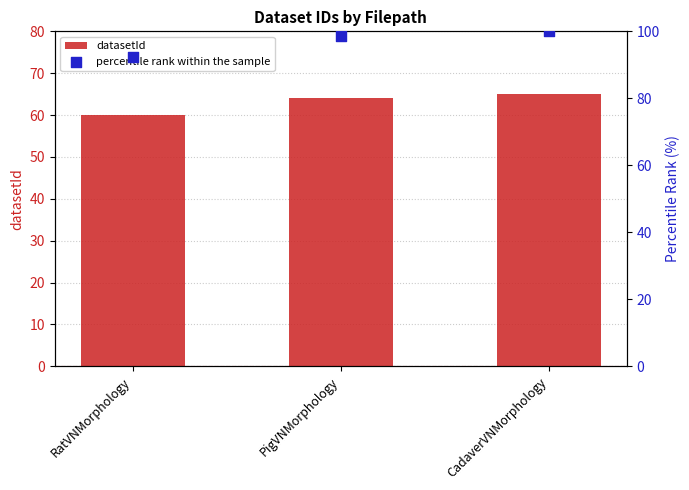

Which series has the largest total across all categories?

percentile rank within the sample